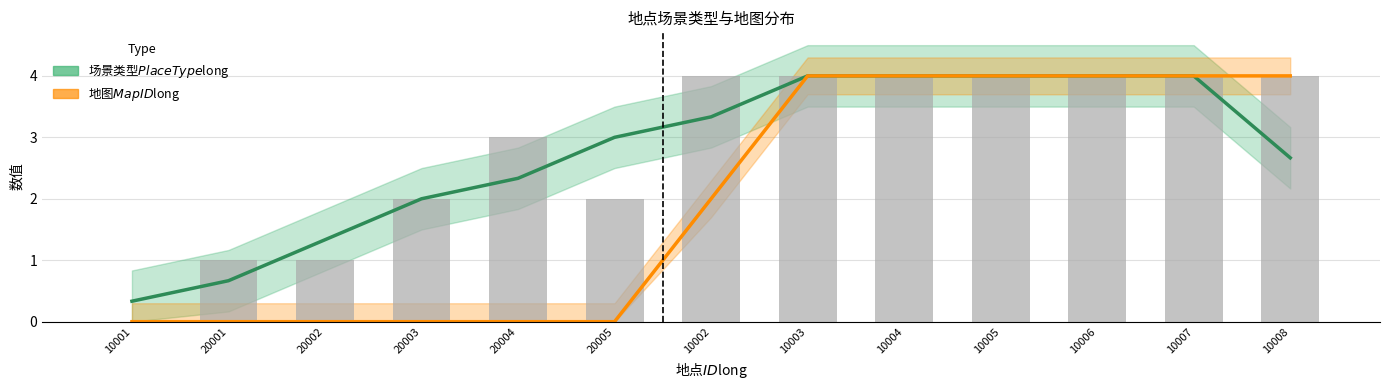

What is the greatest value displayed?

4.0